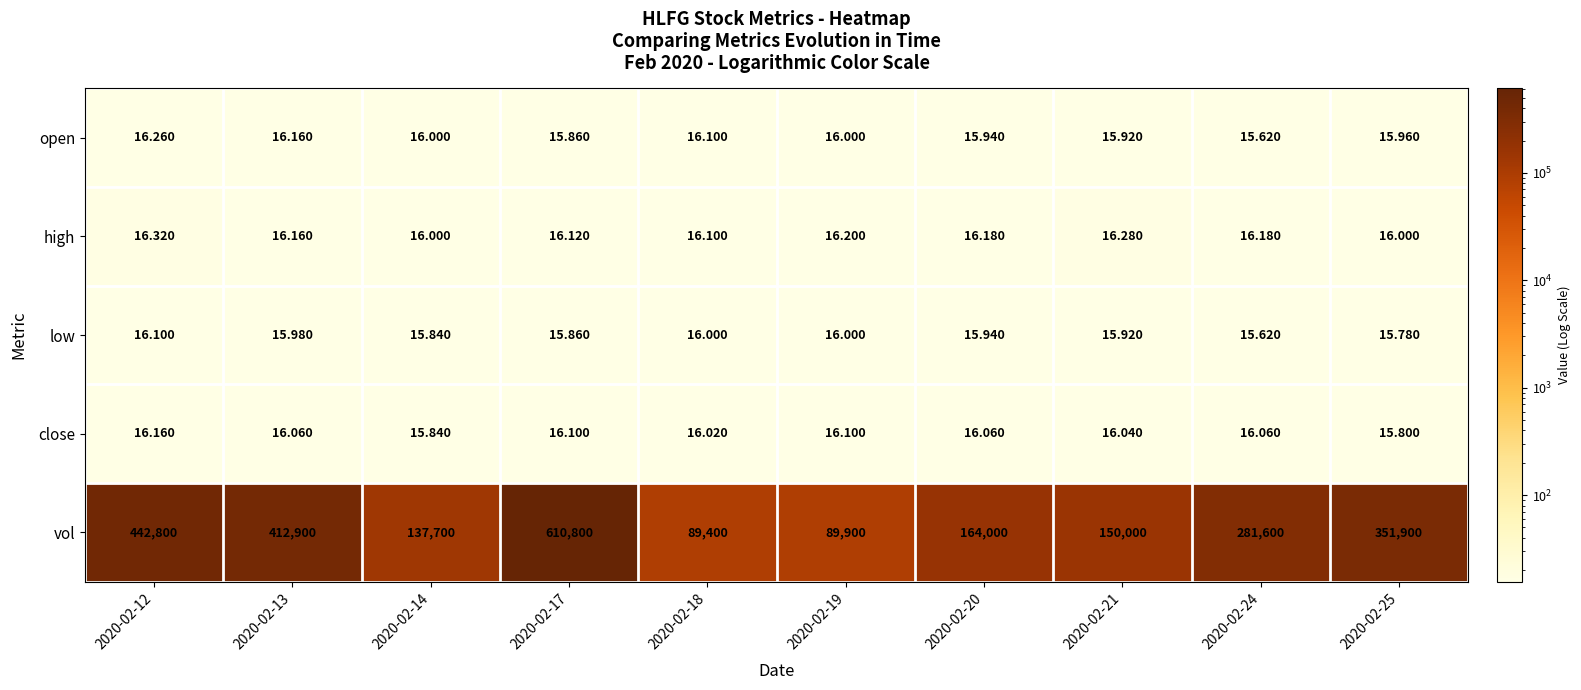

Which series has the largest total across all categories?

vol